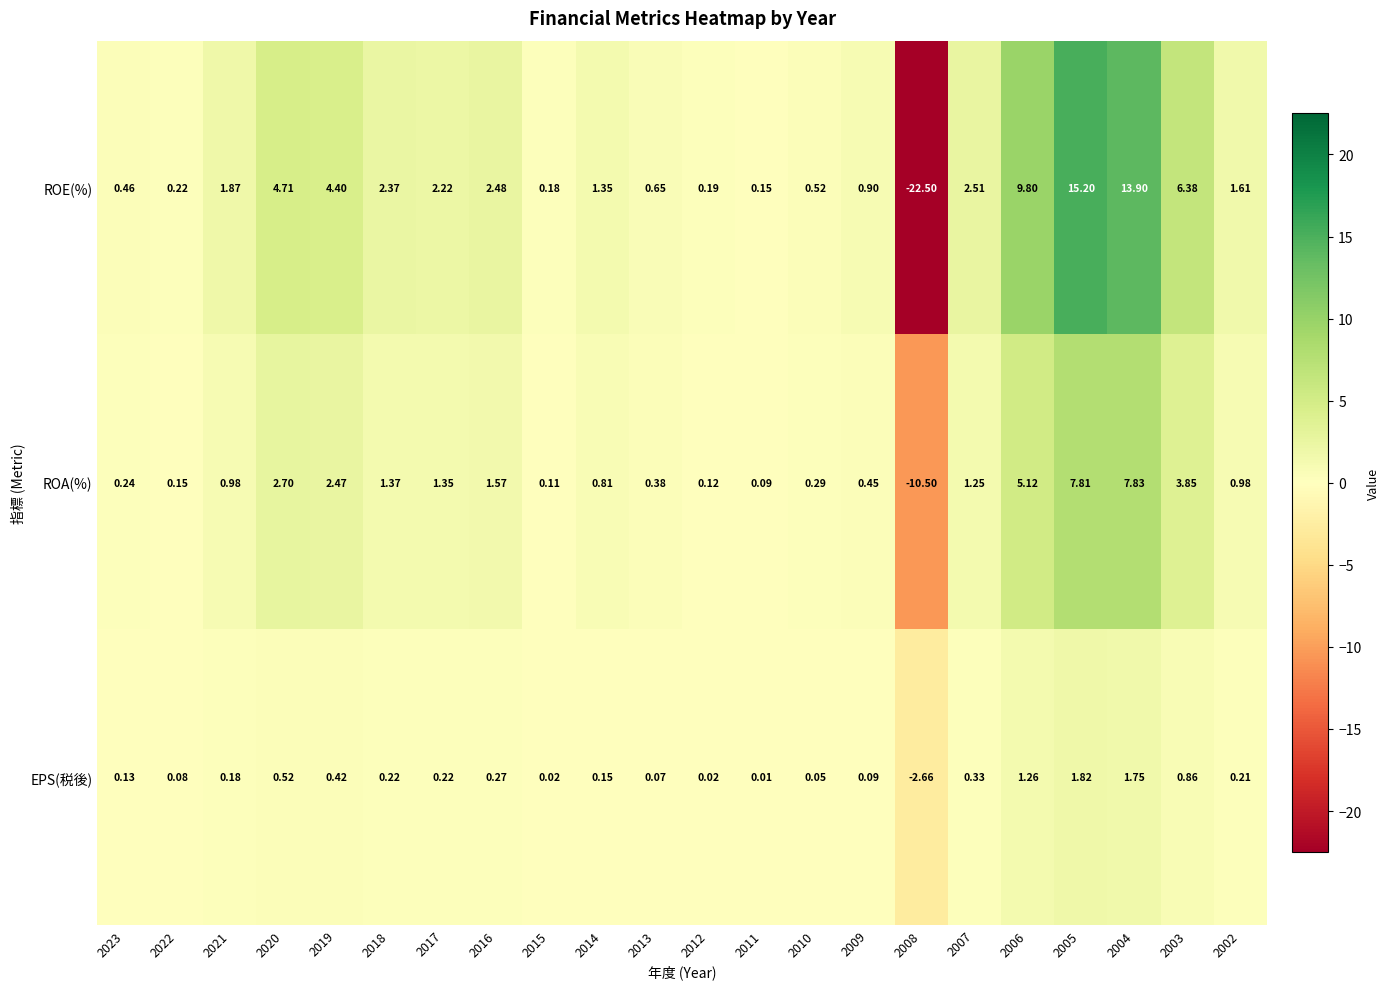

List the series in order of their peak value, lowest first.

EPS(税後), ROA(%), ROE(%)